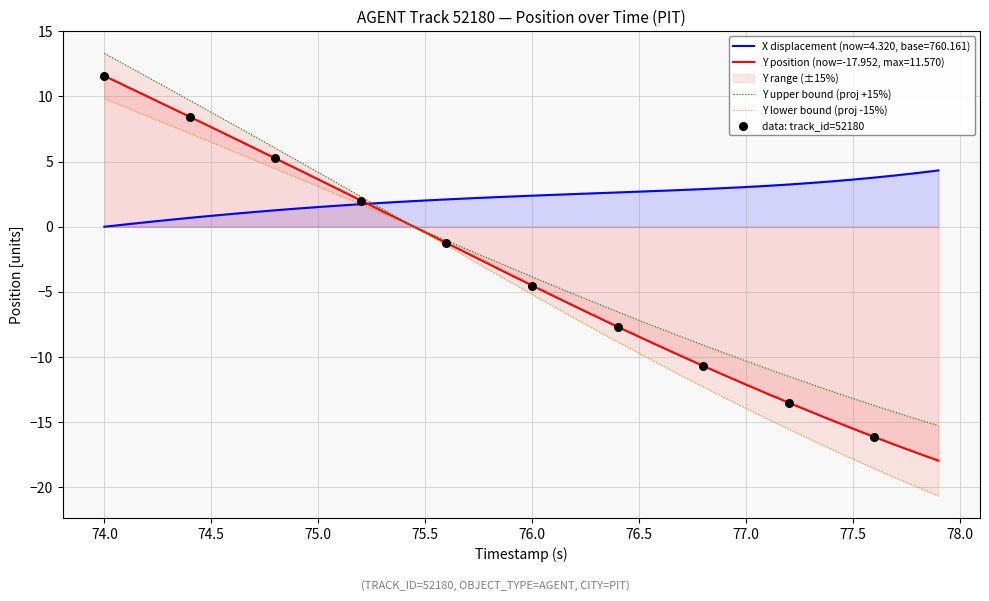

Which series has the largest total across all categories?

X